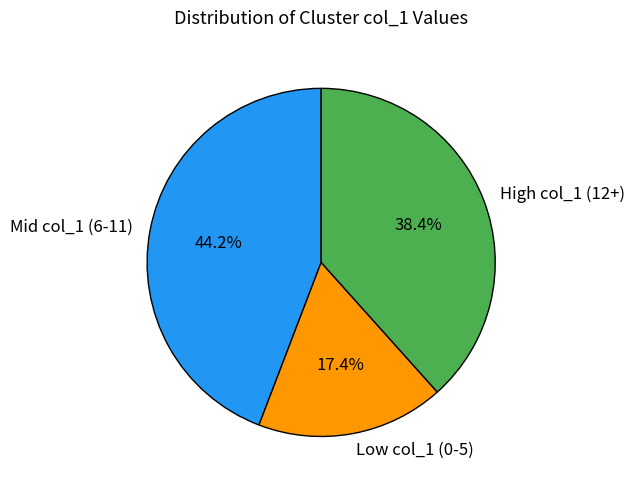

To the nearest percent, what is the average slice percentage?

33%